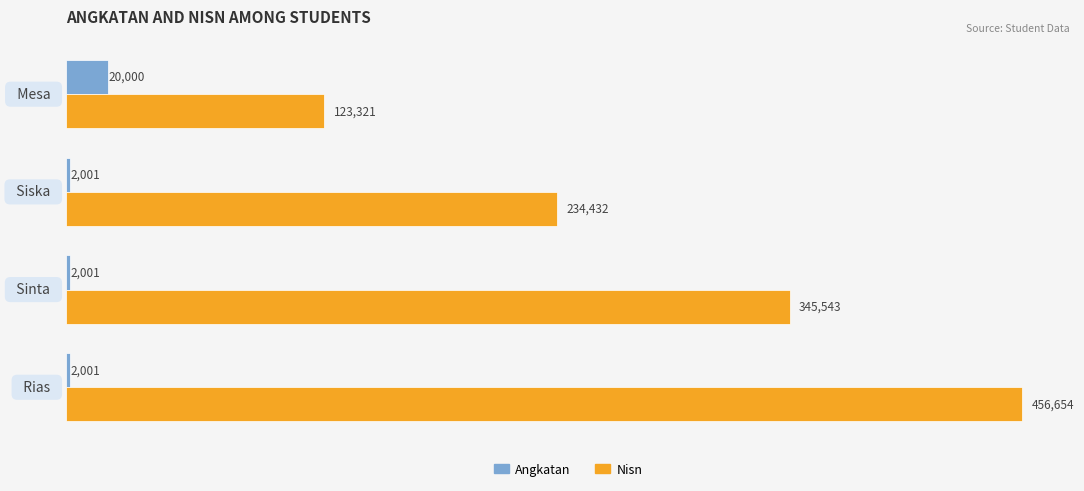

How many categories are shown in the chart?

4